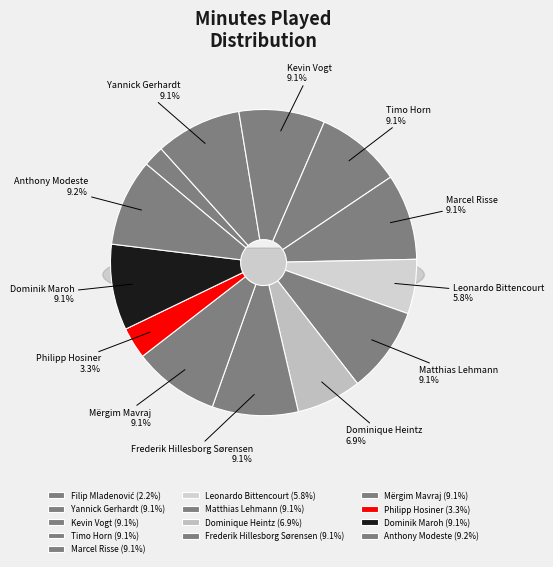

What percentage is the Philipp Hosiner slice, to the nearest percent?

3%